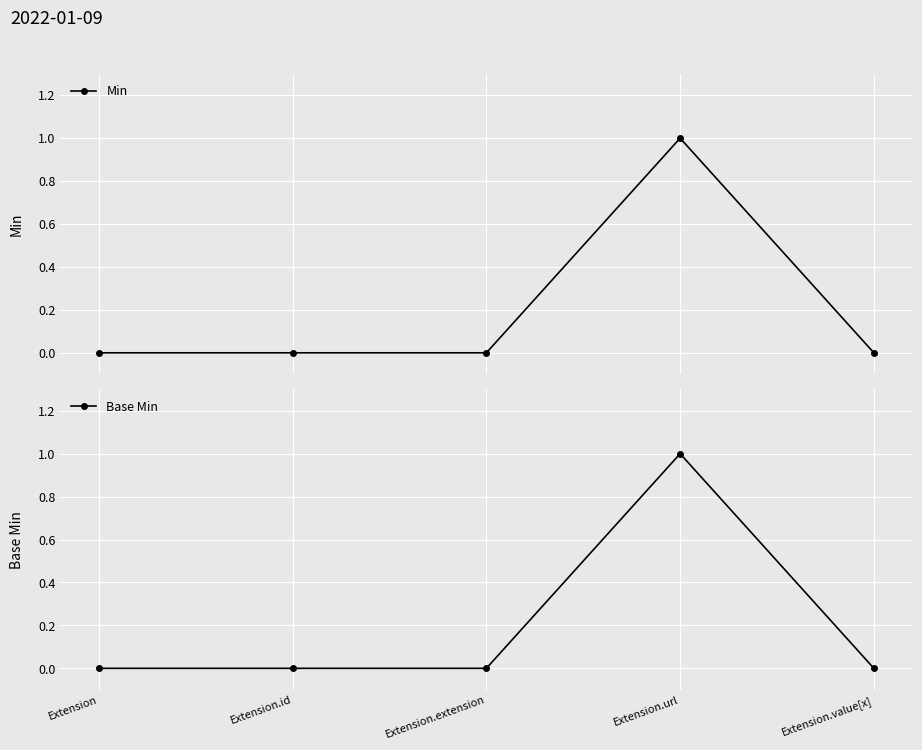

The Base Min series shows 1 at Extension.url. True or false?

True